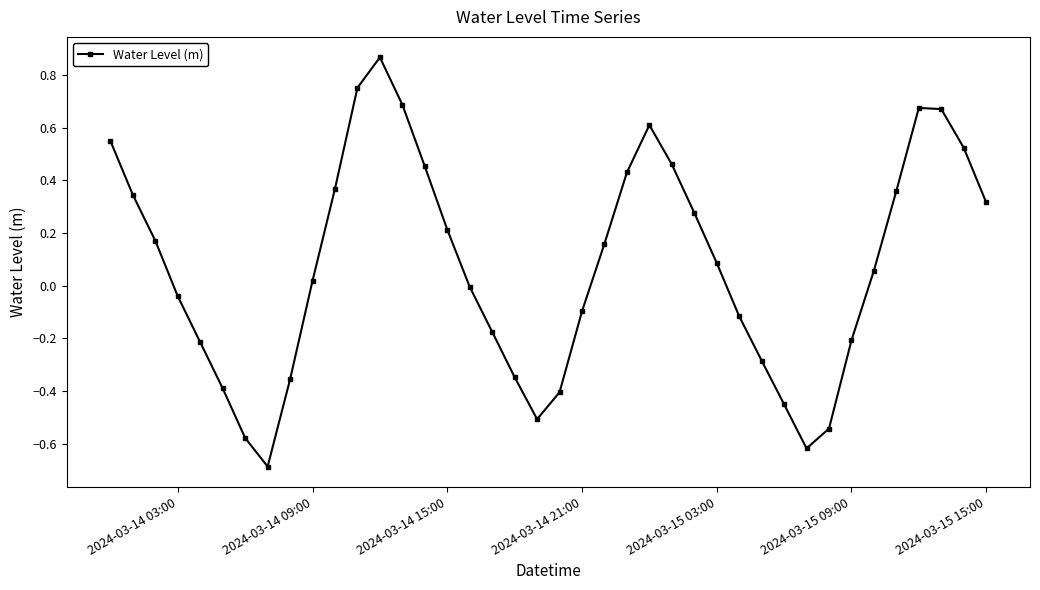

What is the minimum value shown in the chart?

-0.7